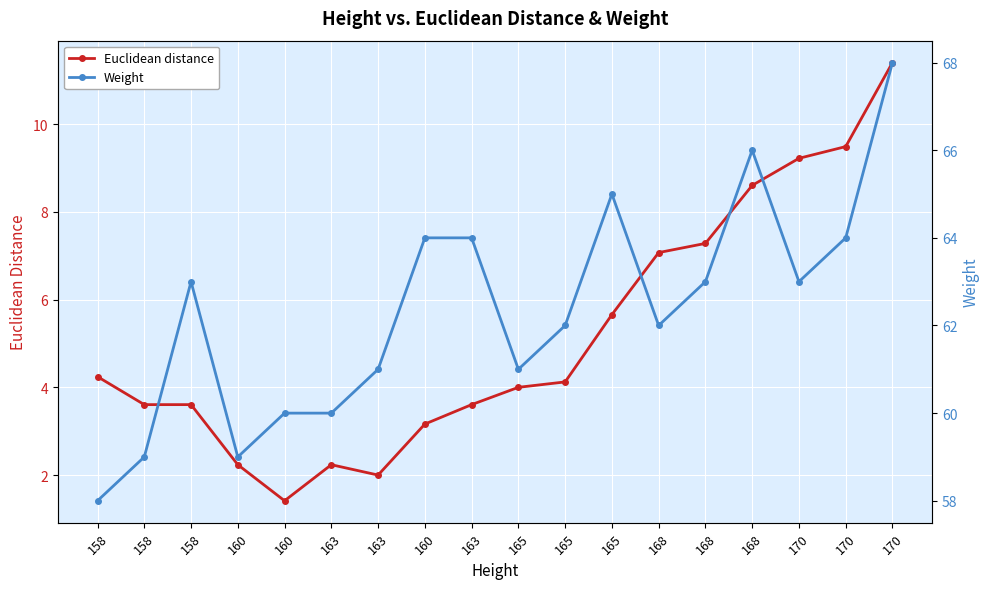

Rank the series at 163 from lowest to highest value.

Euclidean distance, Weight